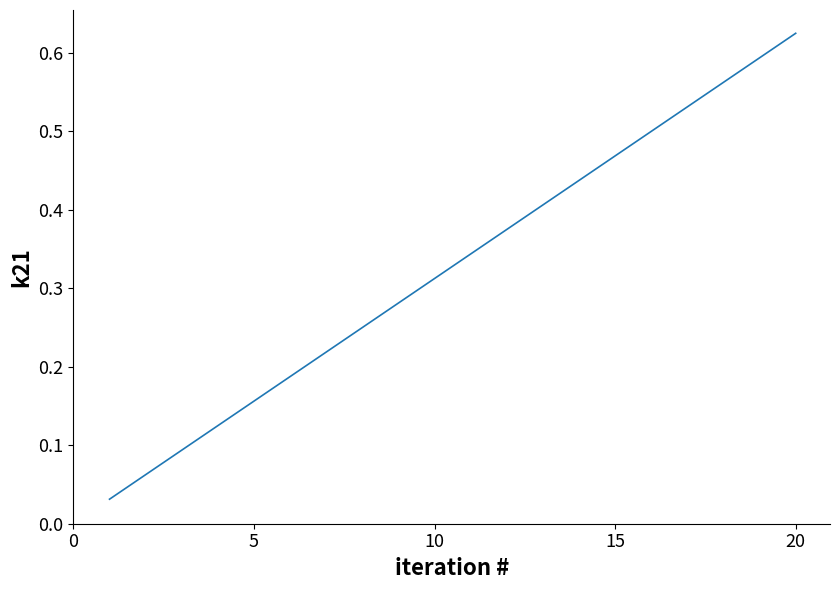

Does the chart have visible grid lines?

No